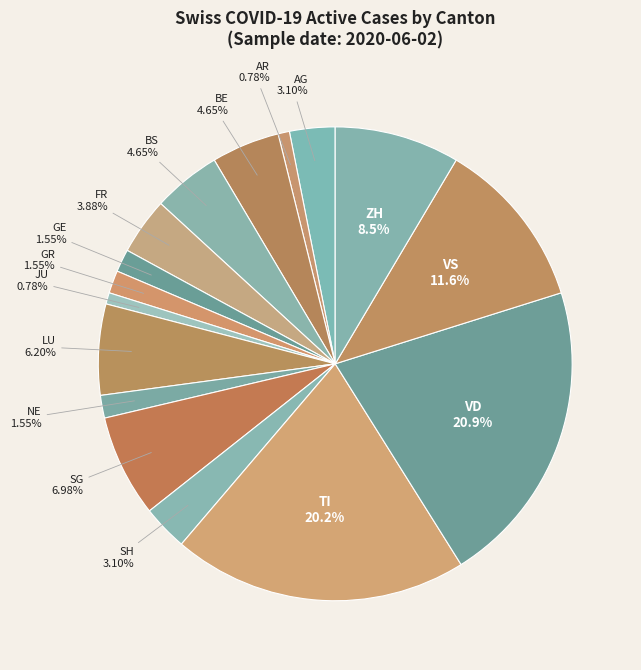

Count the number of slices in the pie.

16